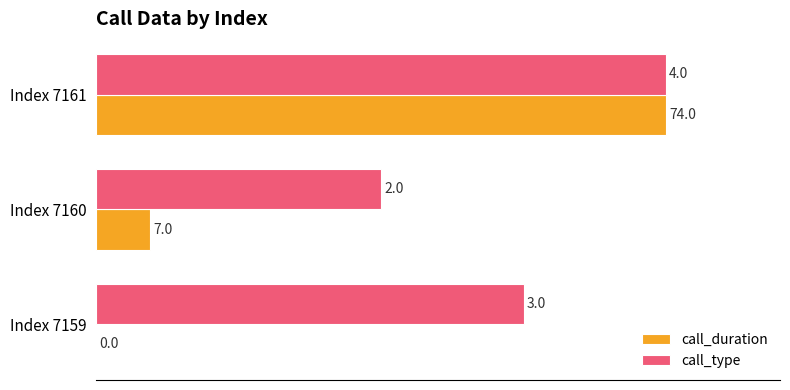

What are all the series names shown in the legend?

call_duration, call_type